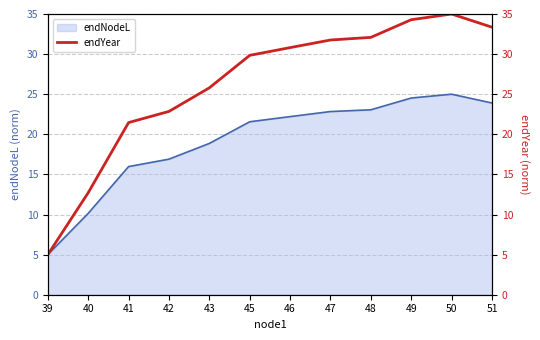

Which category has the highest value across all series?

50